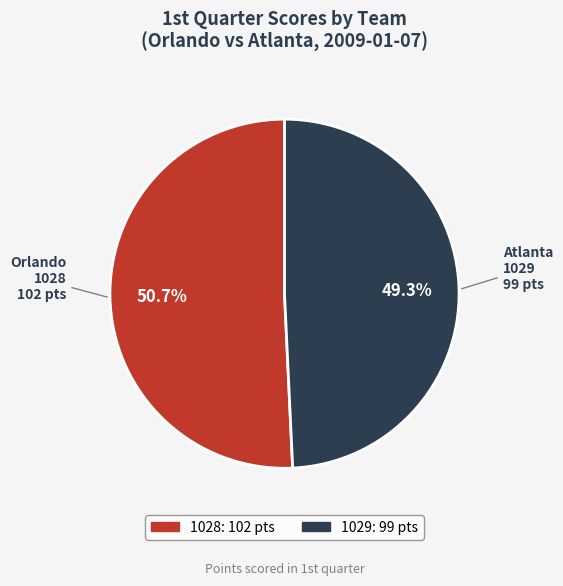

Do 1029 and 1028 together represent more than half of the pie?

Yes